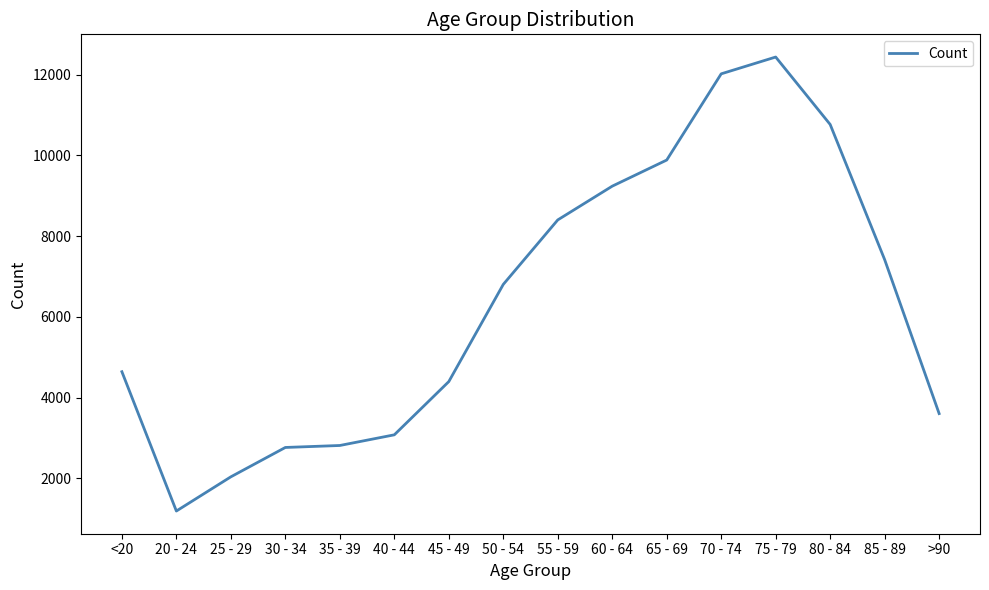

What is the difference between the values at 20 - 24 and 25 - 29?

847